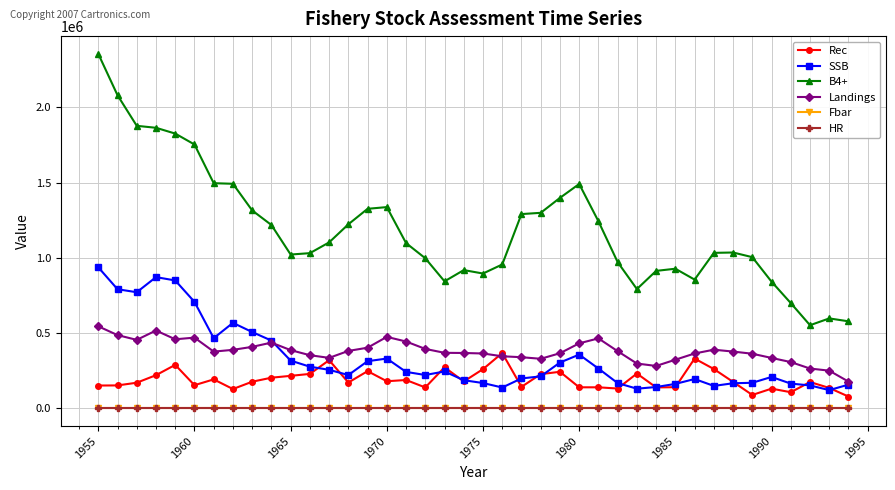

What is the difference between the maximum and minimum values in the B4+ series?

1802026.0